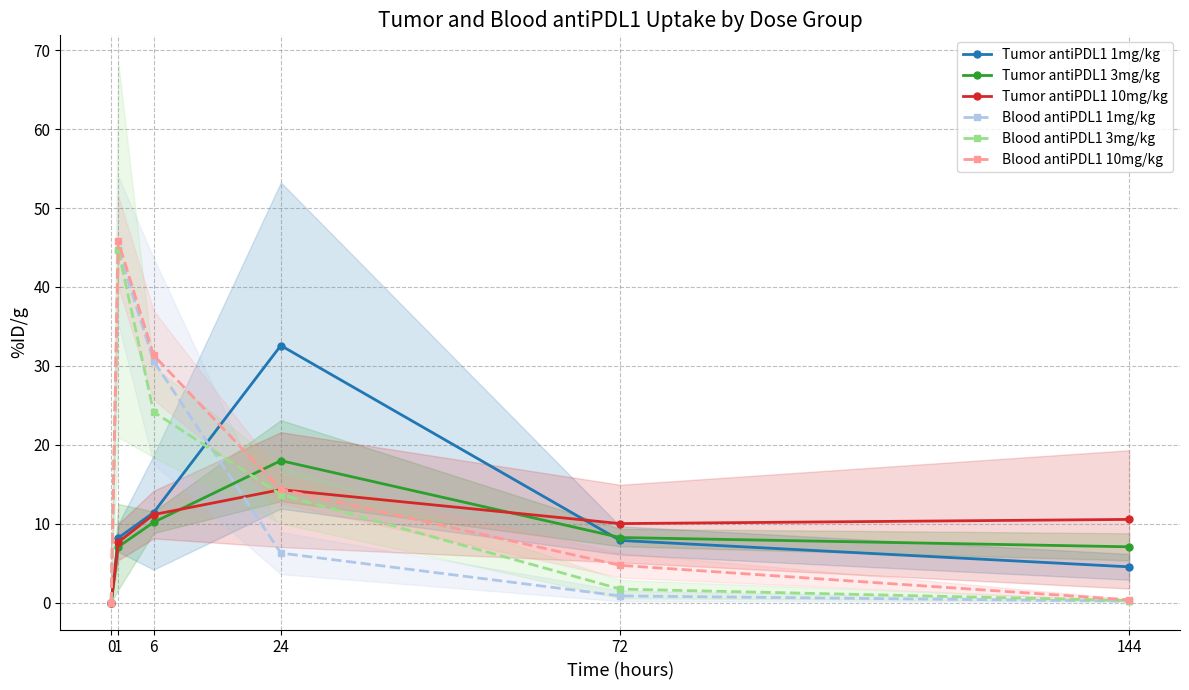

In Tumor antiPDL1 10mg/kg, how many points are higher than both neighbors (excluding endpoints)?

1